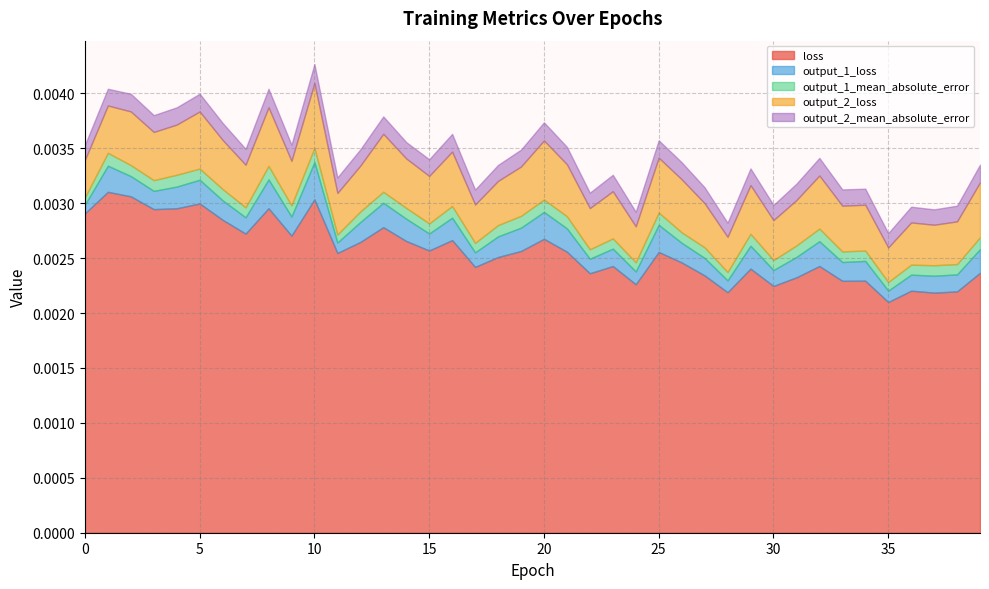

Between 32 and 38, which is larger?

32